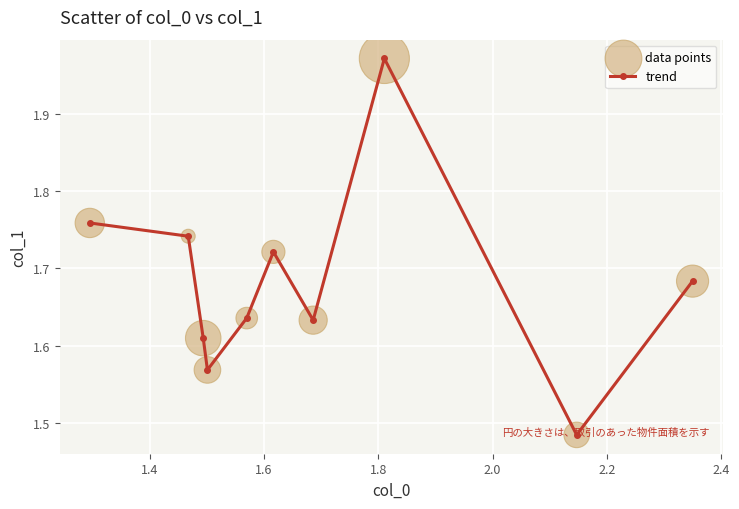

True or false: there are more than 0 points higher than both neighbors.

True